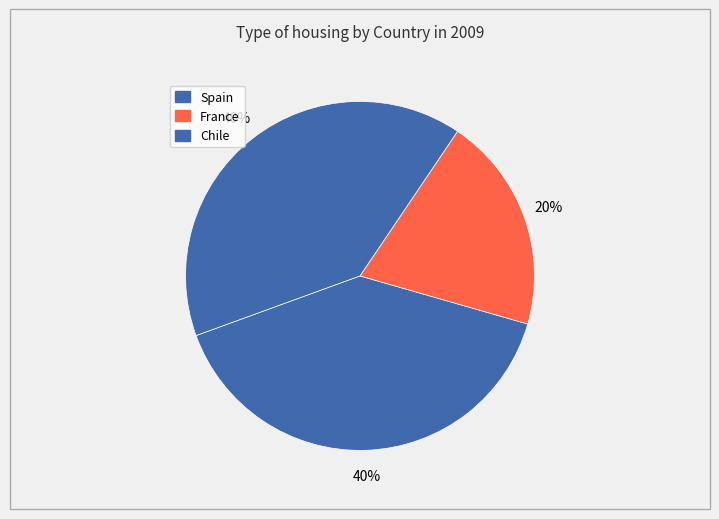

Does any single category account for the majority?

No